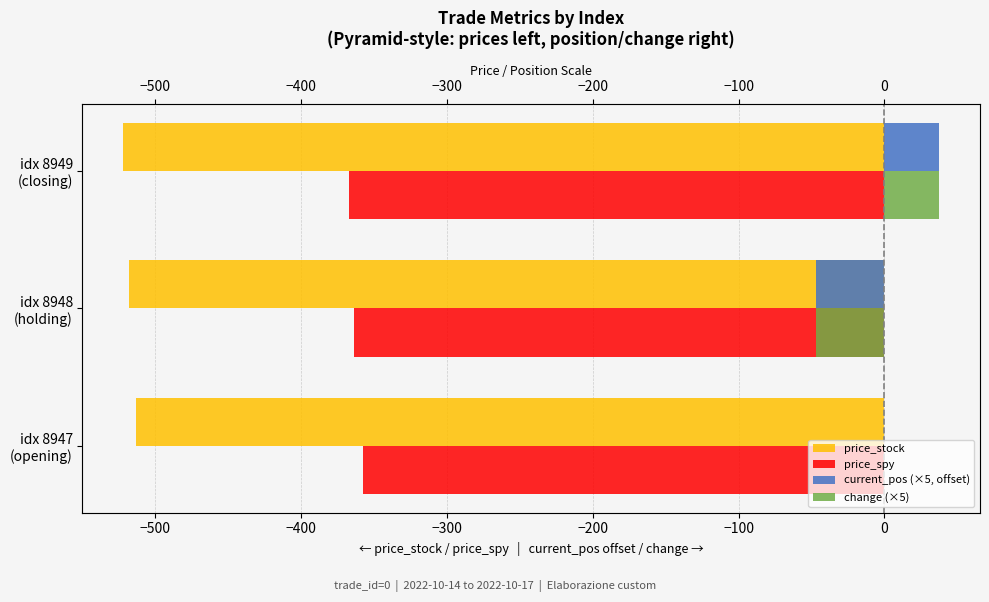

The price_stock series shows -513.1 at idx 8947 (opening). True or false?

True